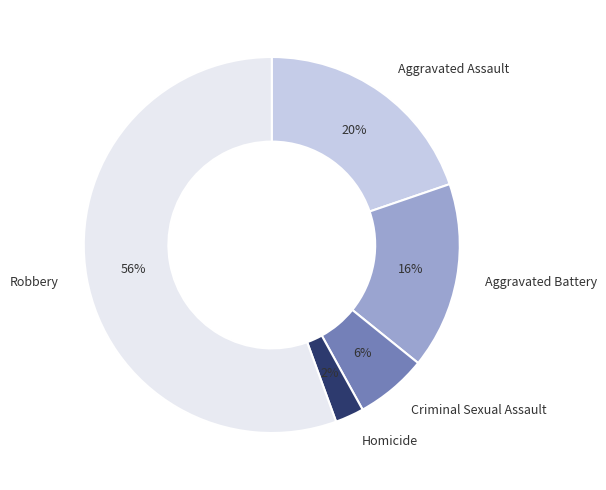

Between Criminal Sexual Assault and Aggravated Assault, which is larger?

Aggravated Assault